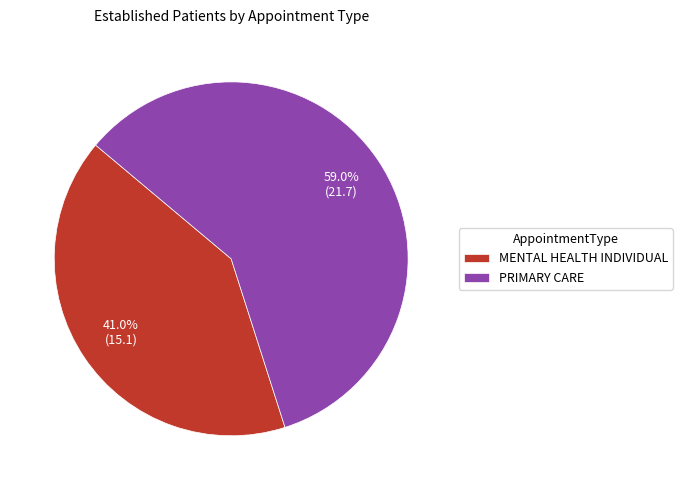

Count the number of slices in the pie.

2